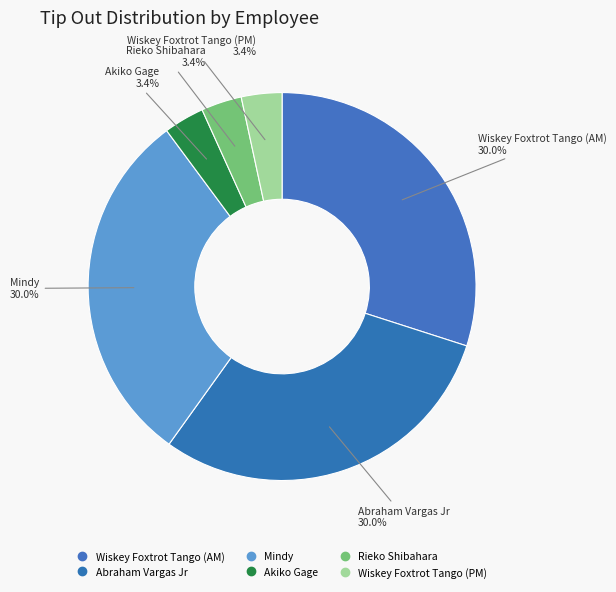

How many segments does this pie chart have?

6